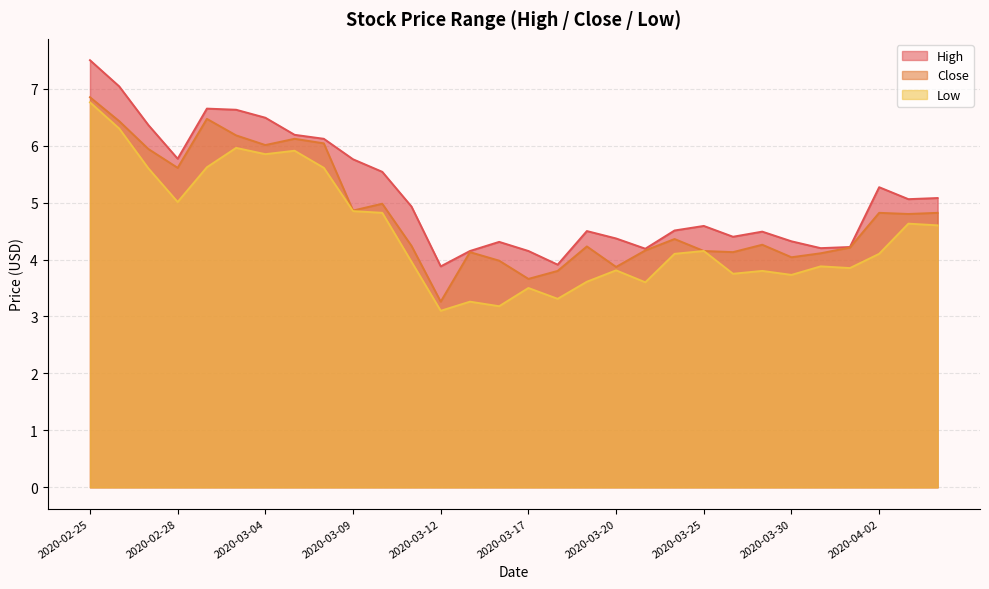

What position from the right is 2020-03-20?

12